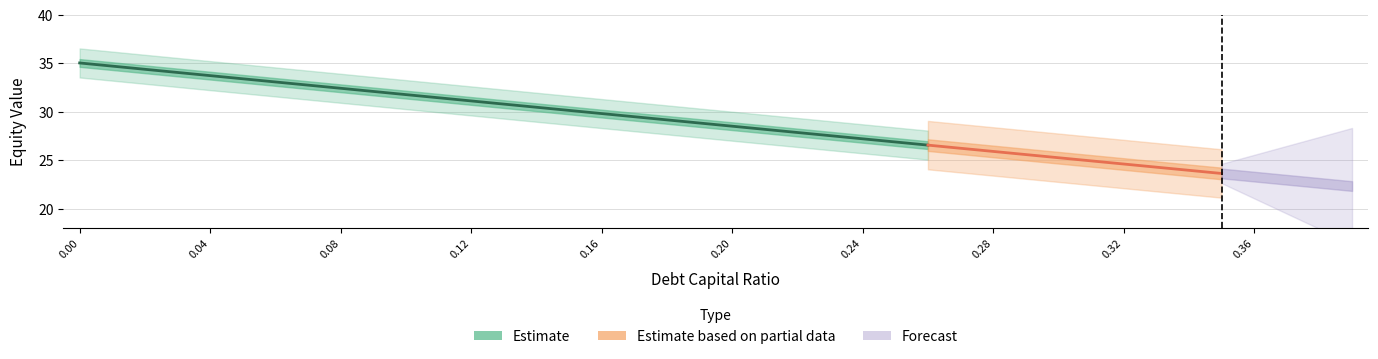

At how many categories does at least one series exceed 15?

40